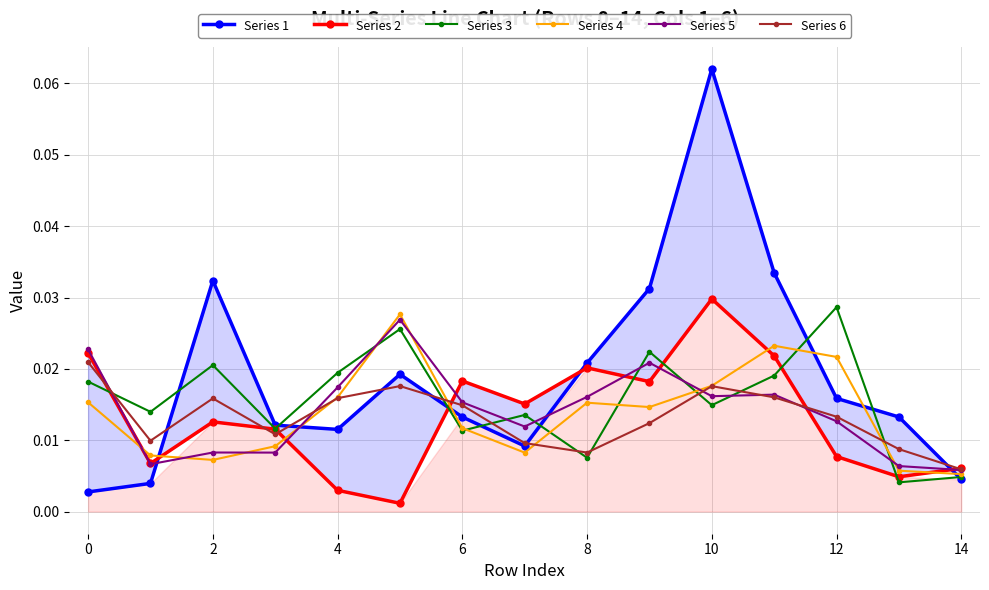

How many interior local peaks does the Series 6 series have?

3